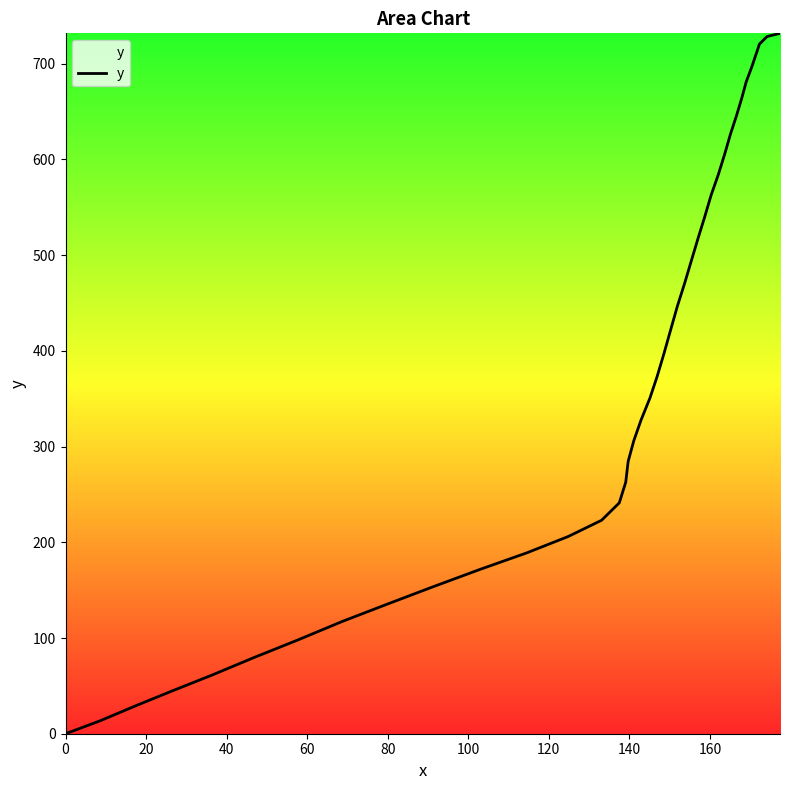

What is the sum of all values?

14914.3